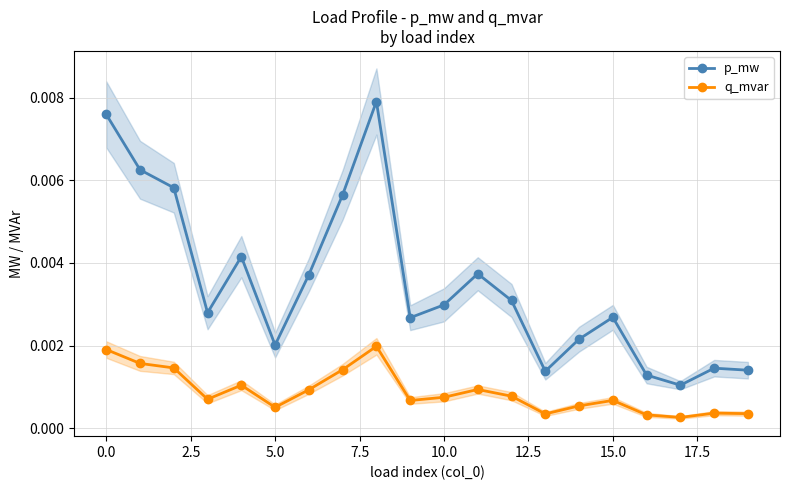

How many p_mw values are between 0 and 1?

20